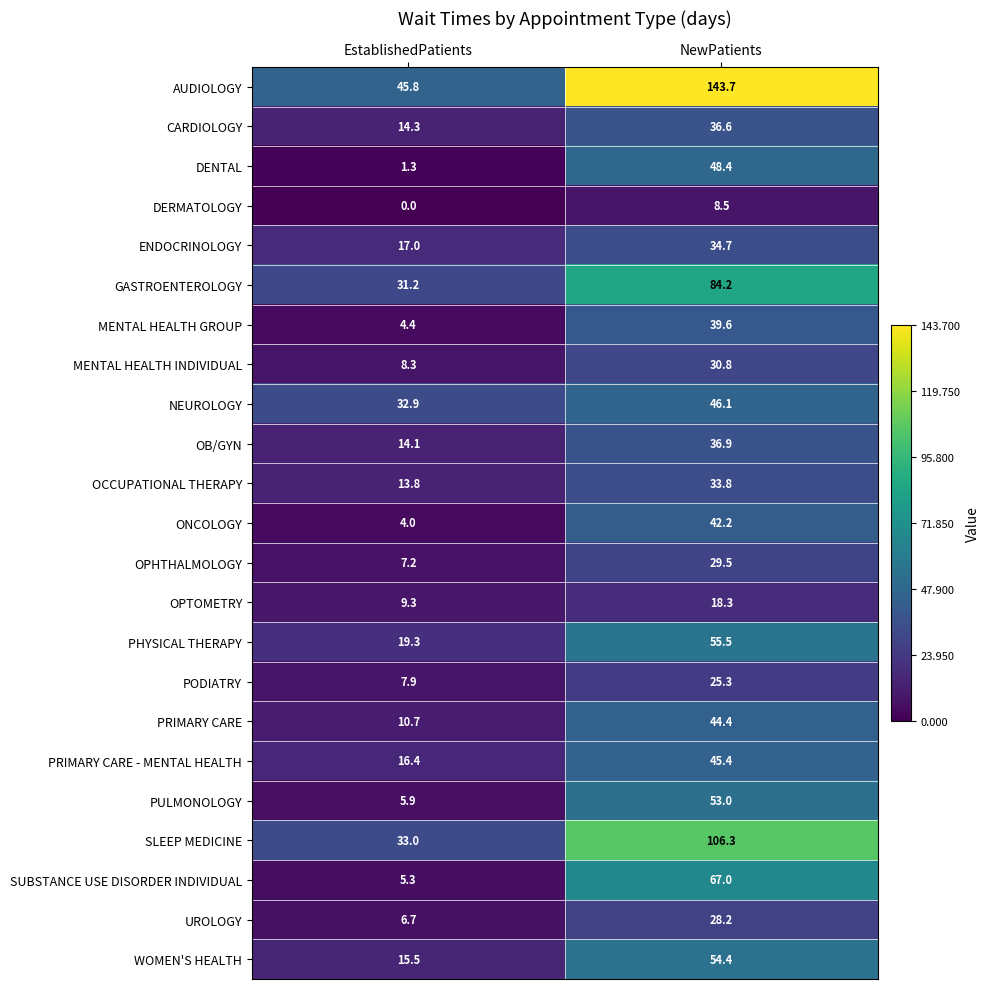

Which category has the lowest value across all series?

EstablishedPatients